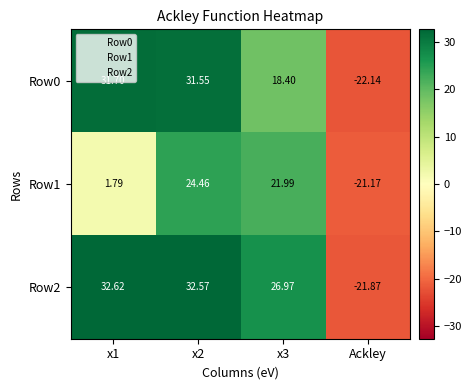

How many data points does each series have?

4